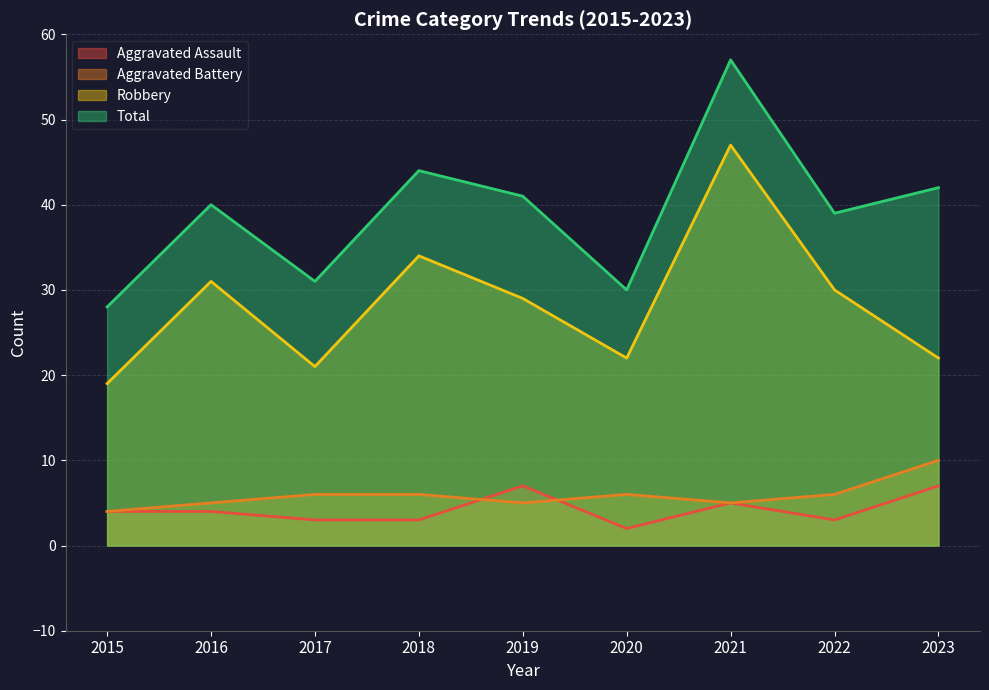

Reading right to left, extract all data points from this chart.

Aggravated Assault: 7	3	5	2	7	3	3	4	4
Aggravated Battery: 10	6	5	6	5	6	6	5	4
Robbery: 22	30	47	22	29	34	21	31	19
Total: 42	39	57	30	41	44	31	40	28